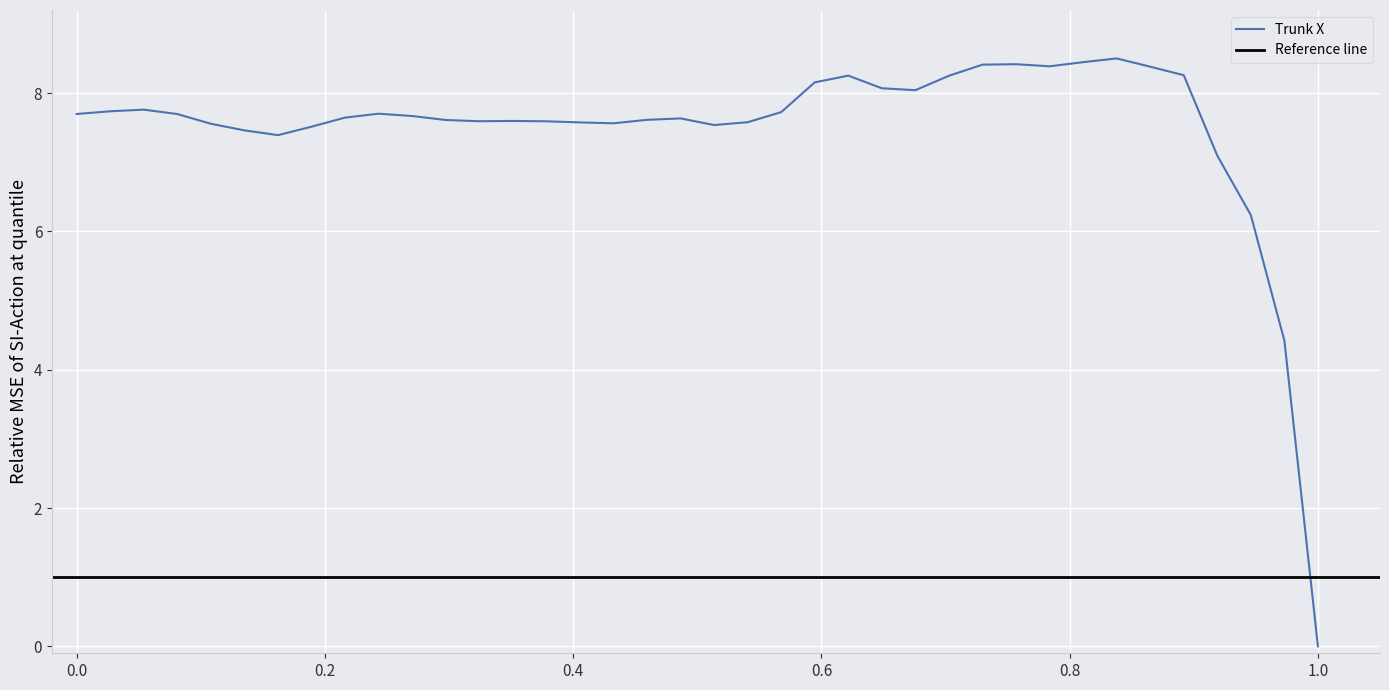

Reading left to right, transcribe all the data shown in this chart.

7.7	7.7	7.8	7.7	7.6	7.5	7.4	7.5	7.6	7.7	7.7	7.6	7.6	7.6	7.6	7.6	7.6	7.6	7.6	7.5	7.6	7.7	8.2	8.3	8.1	8.0	8.2	8.4	8.4	8.4	8.4	8.5	8.4	8.3	7.1	6.2	4.4	0.0